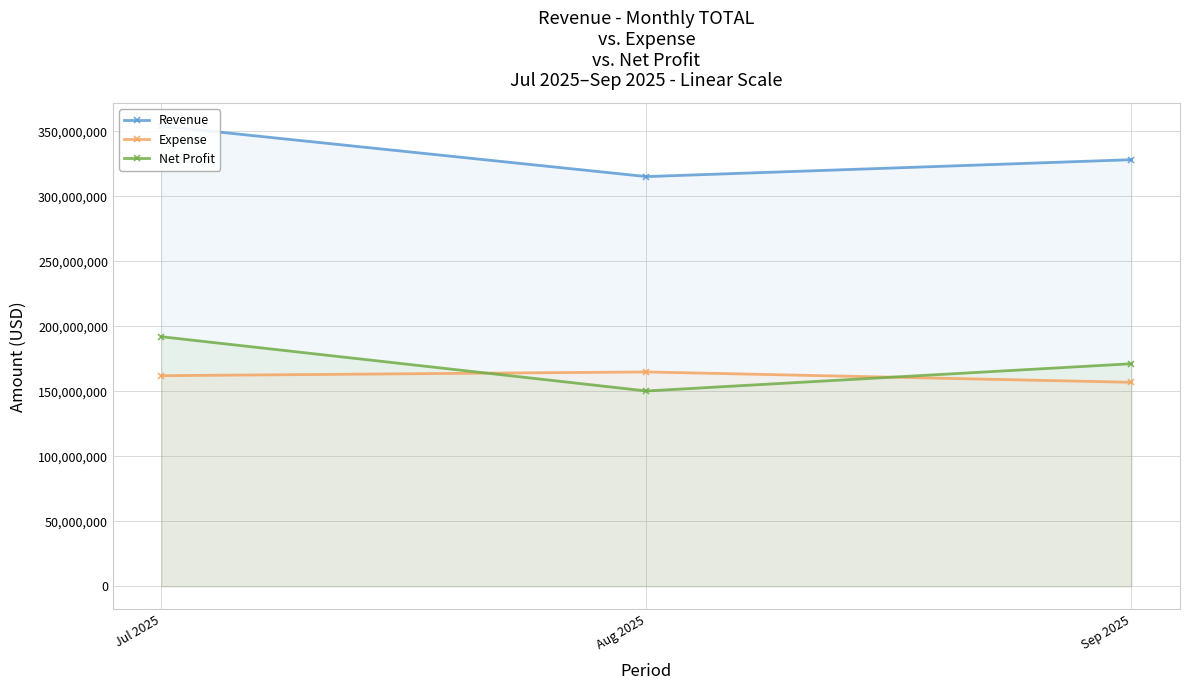

Rank the series at Aug 2025 from highest to lowest value.

Revenue, Expense, Net Profit